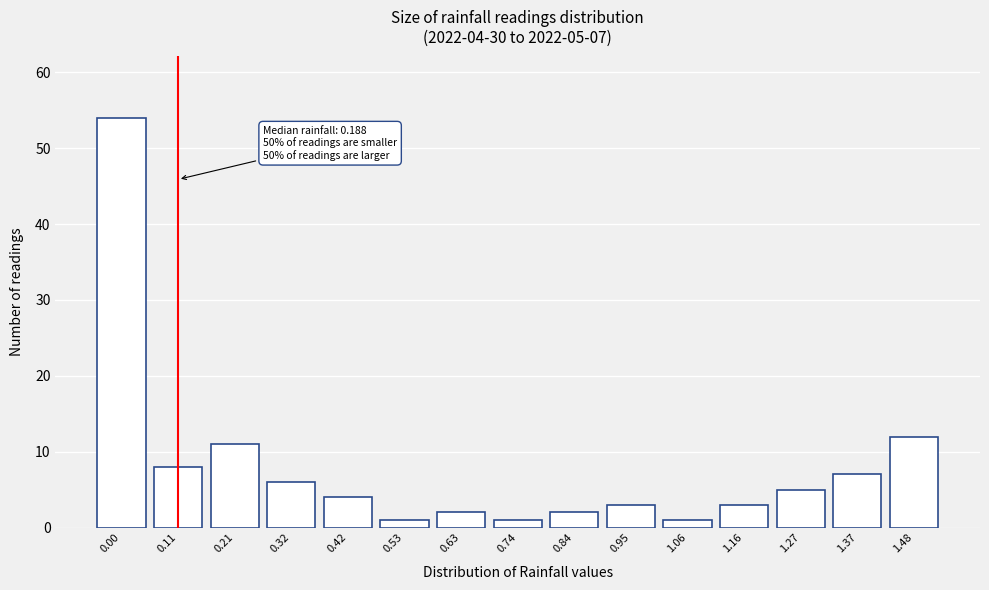

Reading left to right, transcribe all the data shown in this chart.

0.00=54	0.11=8	0.21=11	0.32=6	0.42=4	0.53=1	0.63=2	0.74=1	0.84=2	0.95=3	1.06=1	1.16=3	1.27=5	1.37=7	1.48=12